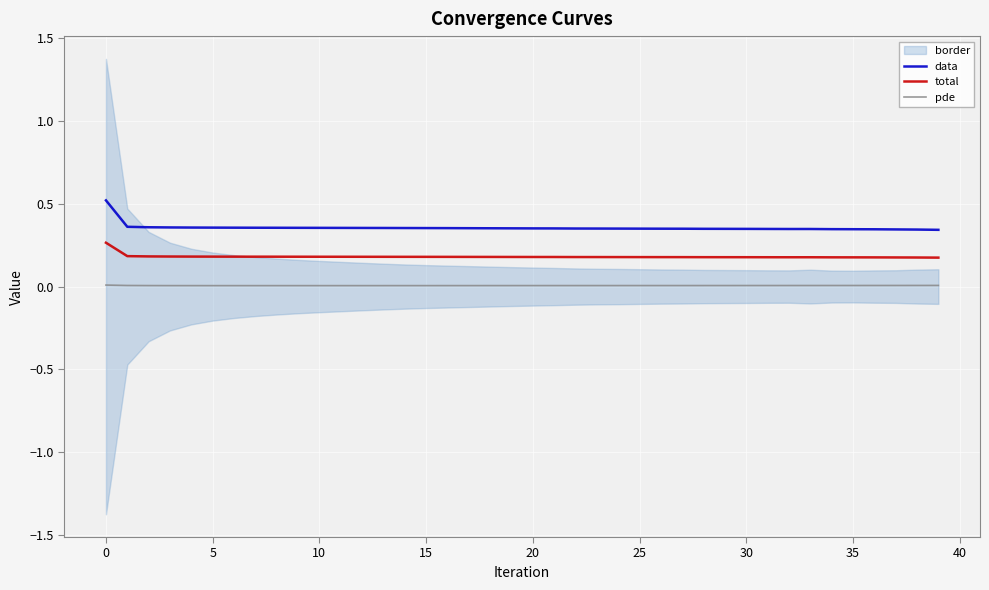

What is the difference between the highest and lowest values at 35?

0.3